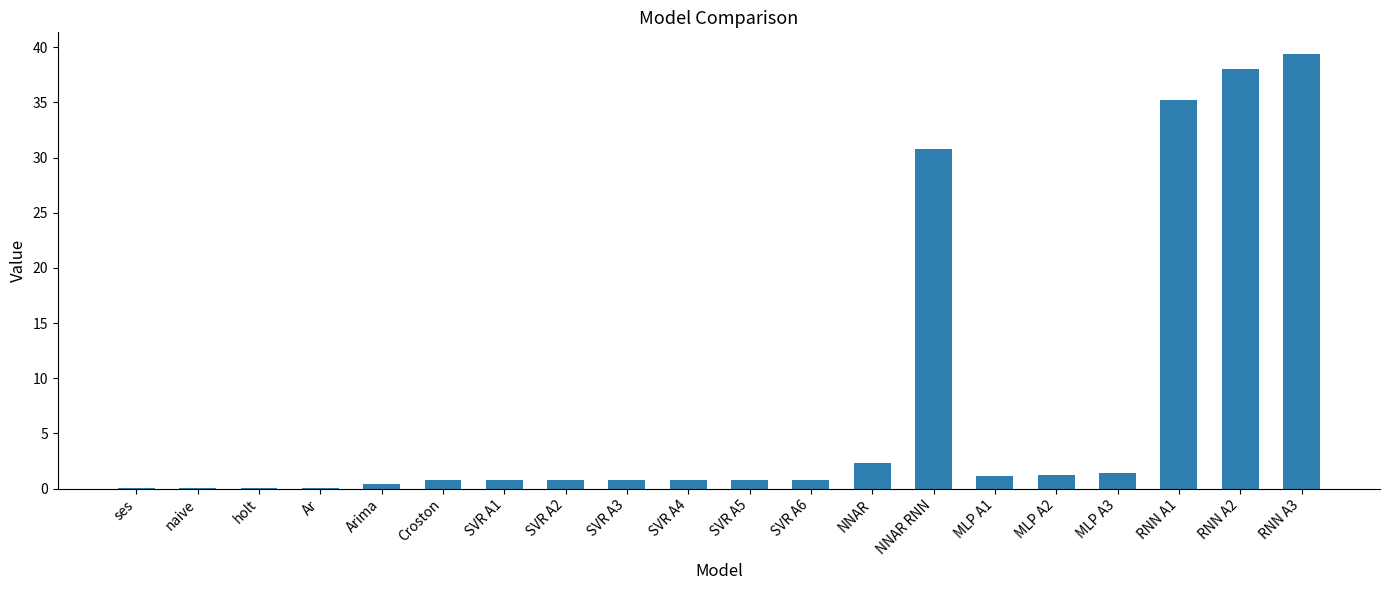

What is the sum of the values at RNN A3 and MLP A3?

40.8